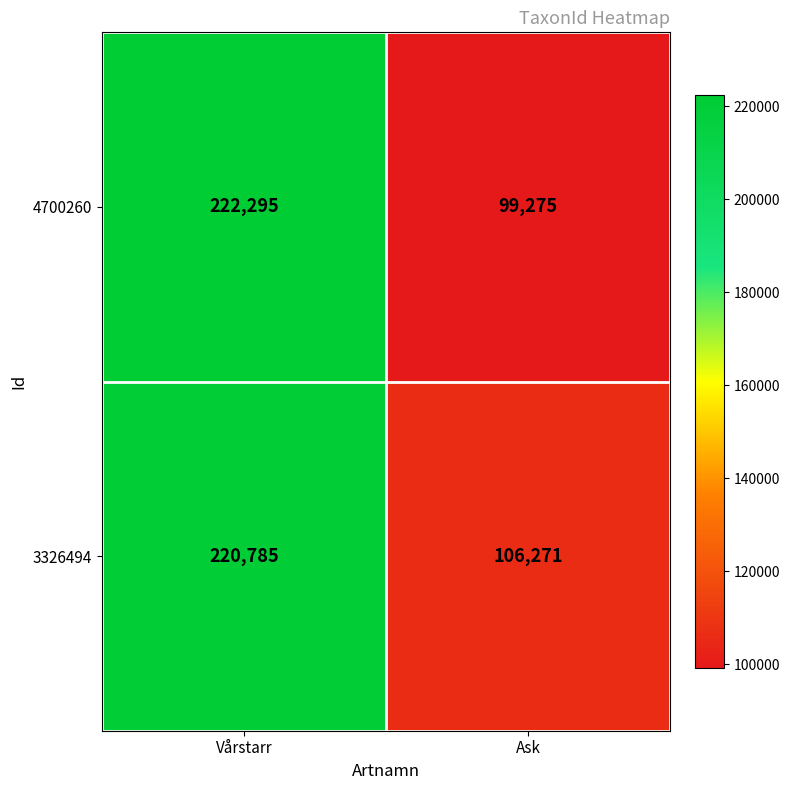

Read the 4700260 value at Ask, to the nearest 10.

99280